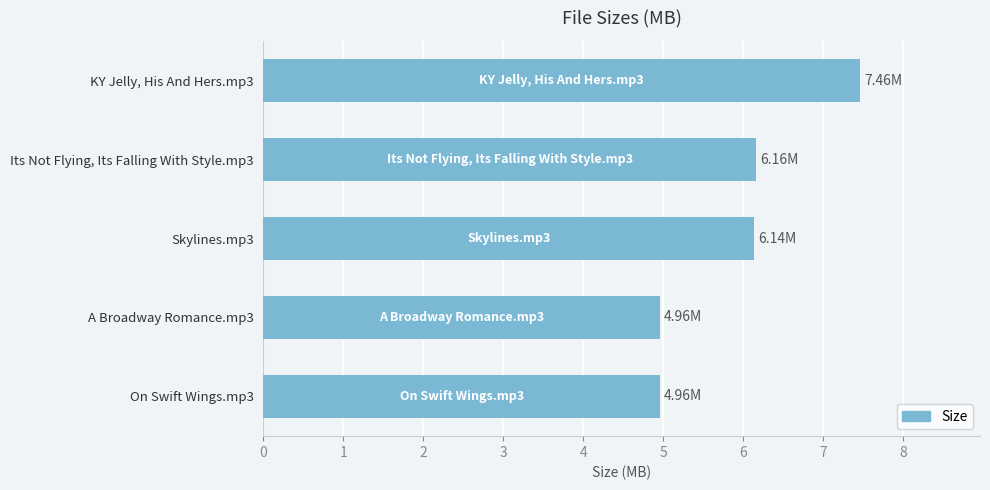

Approximately how many times larger is the value at A Broadway Romance.mp3 compared to Skylines.mp3?

0.8